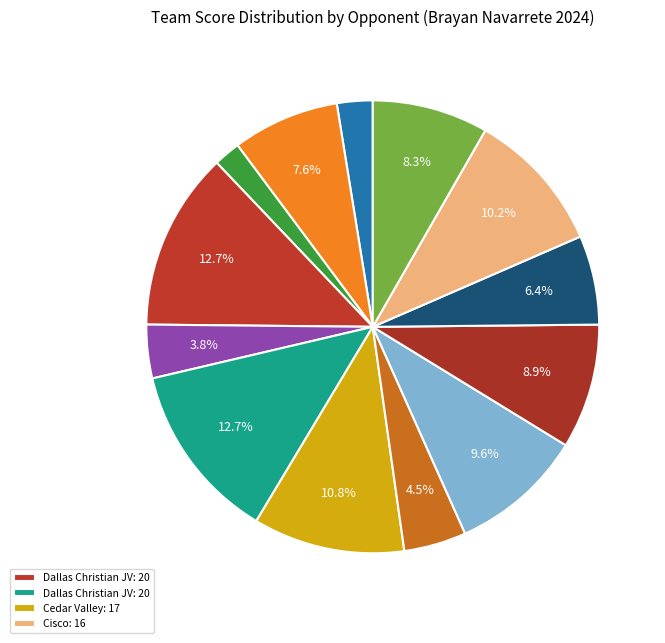

Count the number of slices in the pie.

13